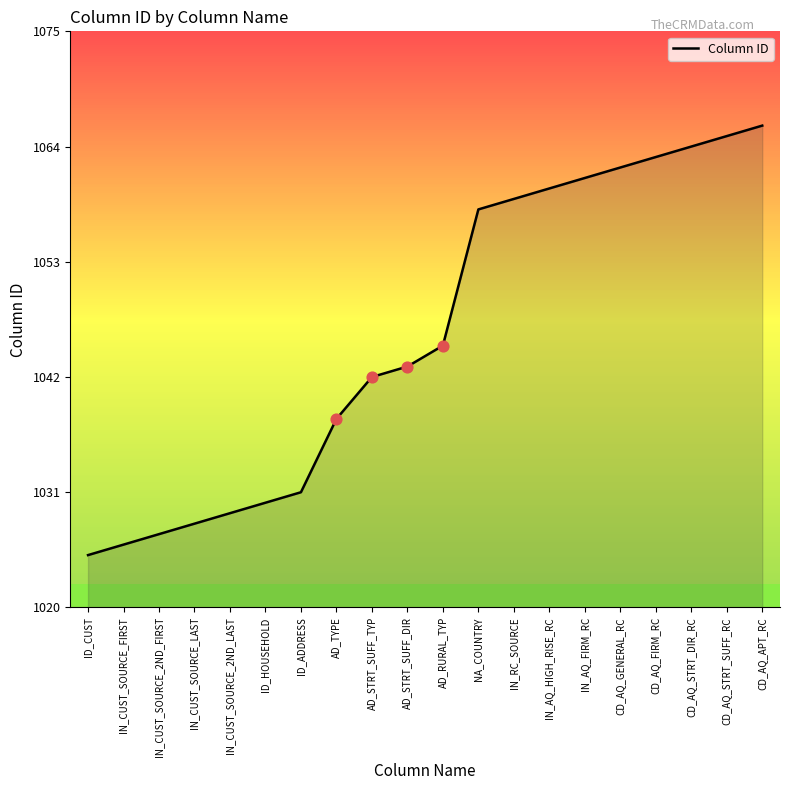

Between IN_RC_SOURCE and ID_CUST, which is larger?

IN_RC_SOURCE